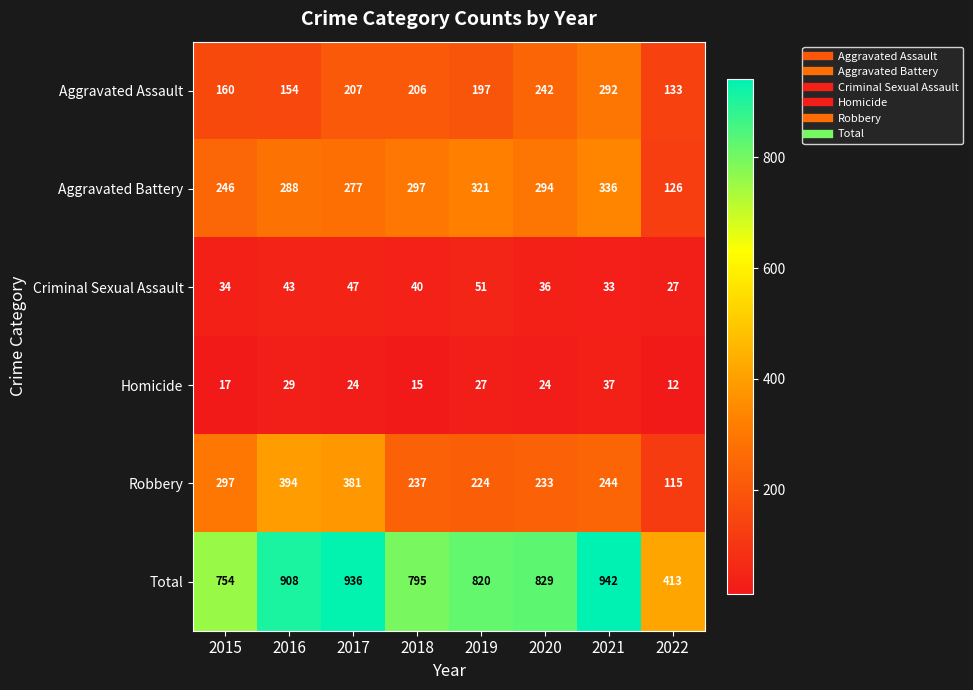

What is the minimum value for Total?

413